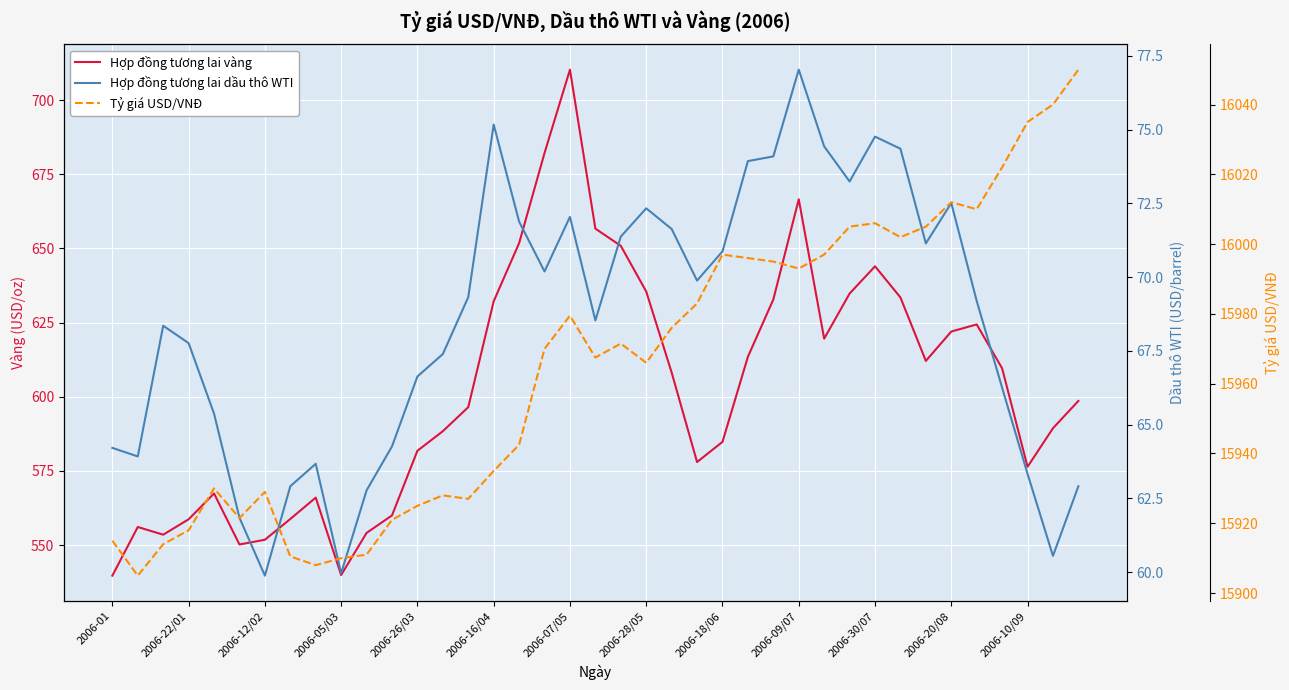

At 2006-16/04, list the series in order from smallest to largest.

Hợp đồng tương lai dầu thô WTI, Hợp đồng tương lai vàng, Tỷ giá USD/VNĐ